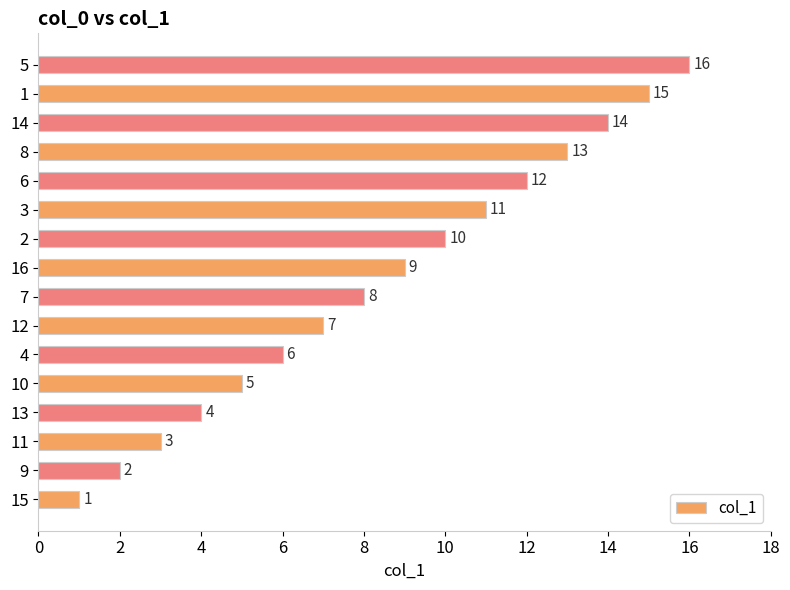

Where is the data nearest to the value 8?

7